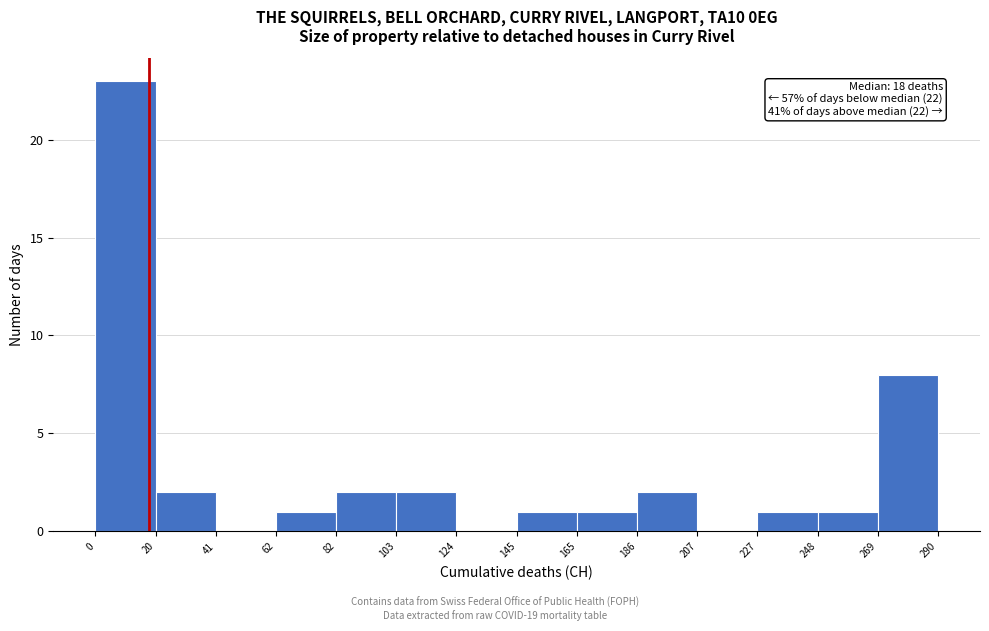

Which range on the x-axis has the tallest bar?

0 to 20